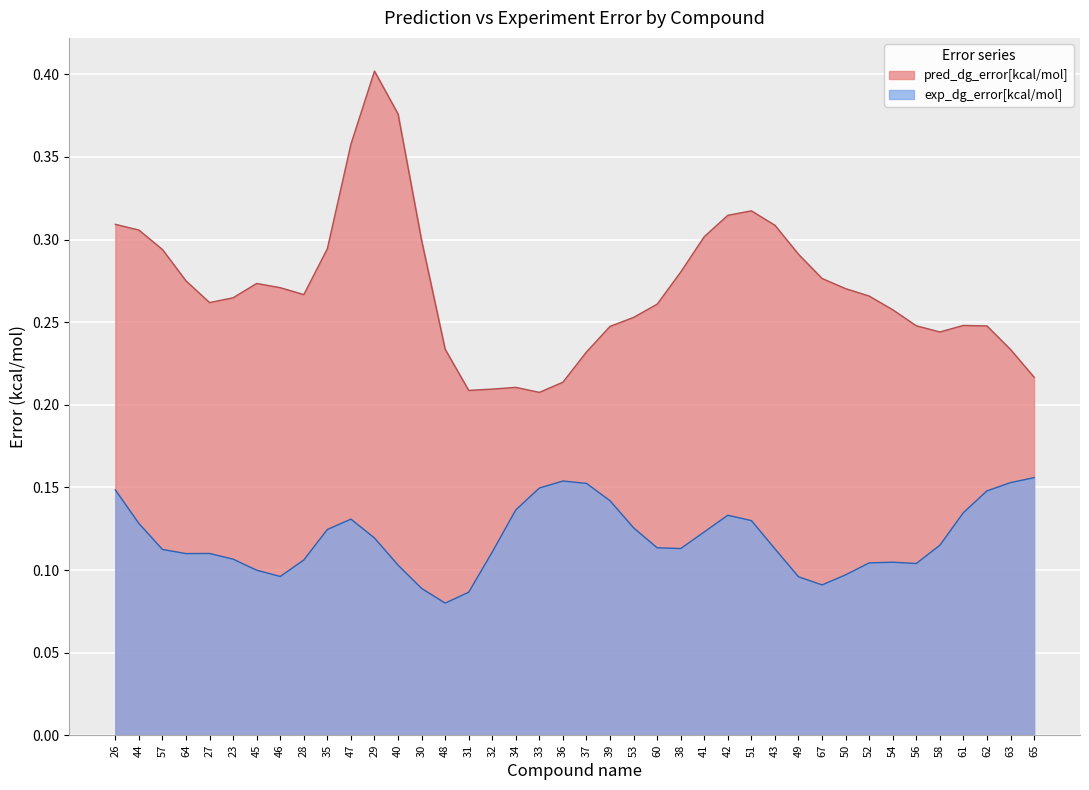

Is the value of pred_dg_error[kcal/mol] at 29 greater than the value of exp_dg_error[kcal/mol] at 63?

Yes